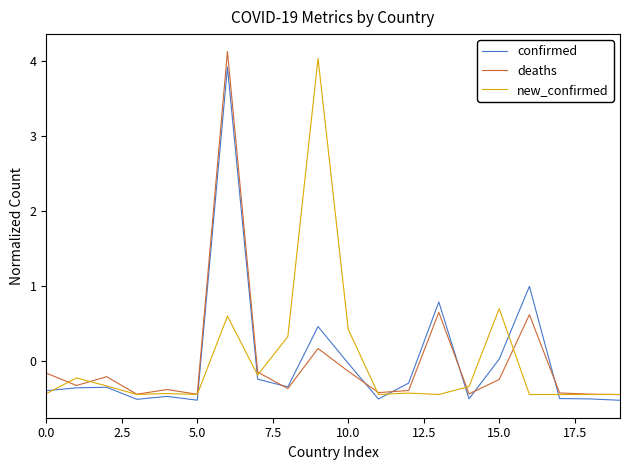

What is the highest value of the new_confirmed series?

4.0